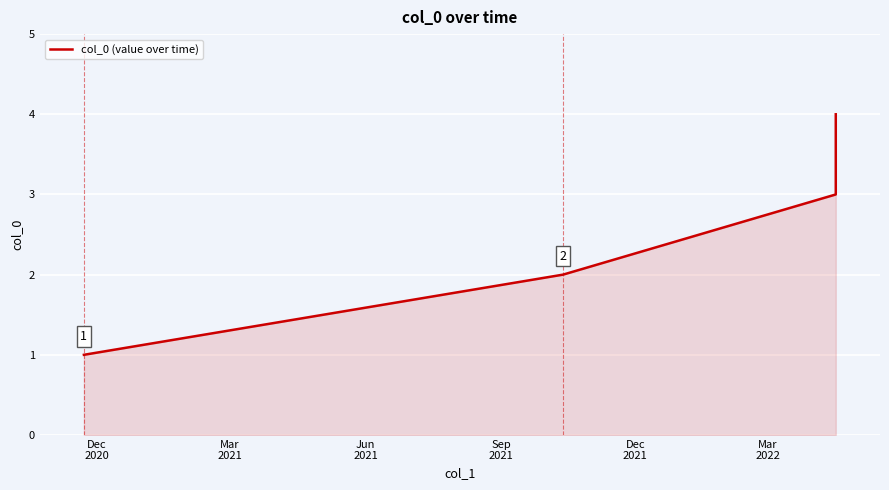

What is the value of the 3rd point from the left?

3